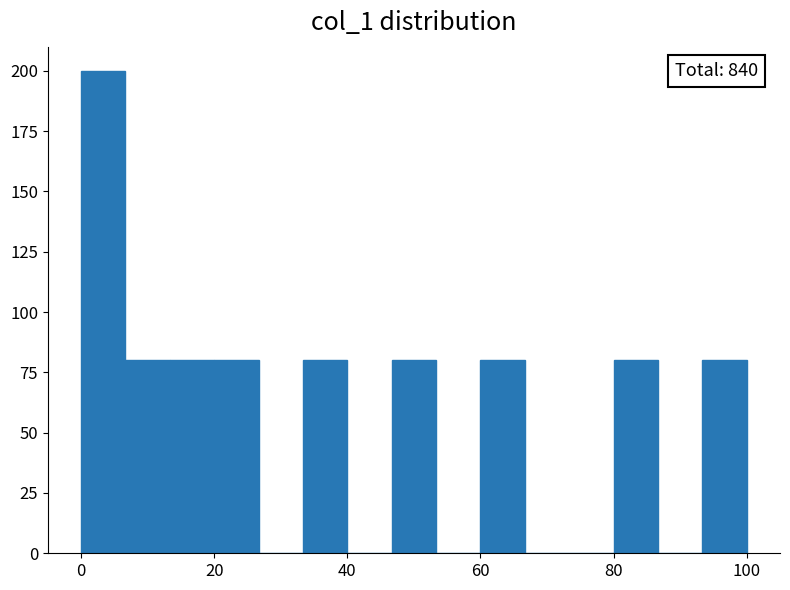

Around what value on the x-axis is the tallest bar? Give the approximate position of its centre, as read against the axis.

4